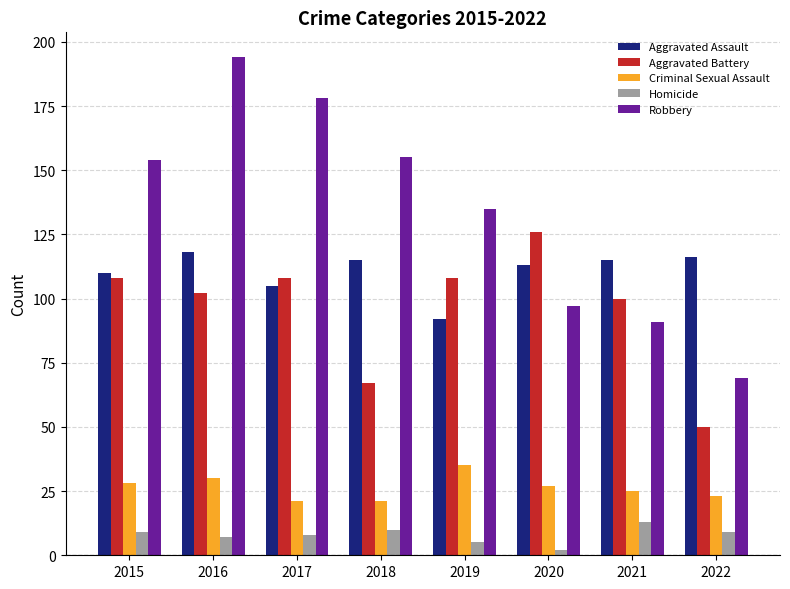

Is it true that Criminal Sexual Assault equals 41 at 2016?

False